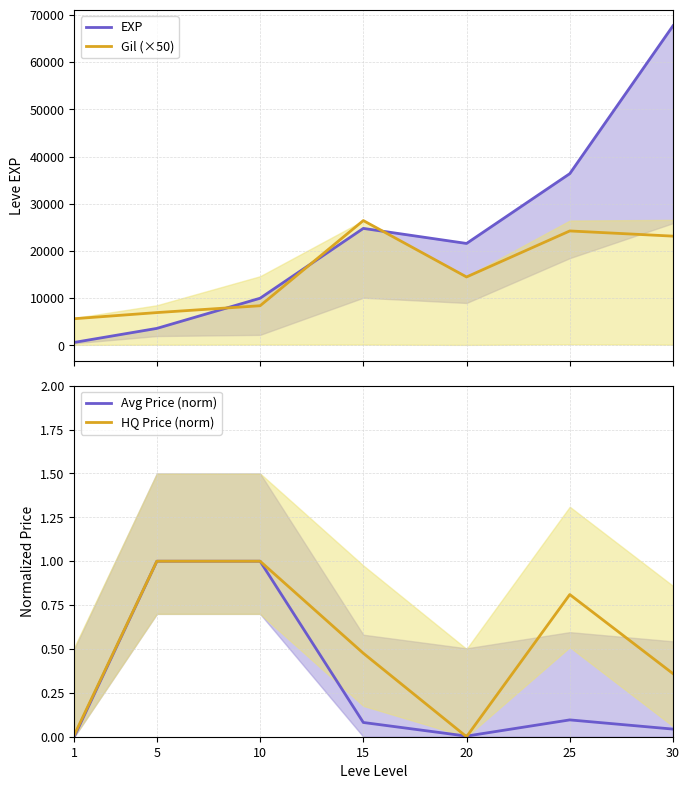

What is the spread (max minus min) of values at 5?

6949.0